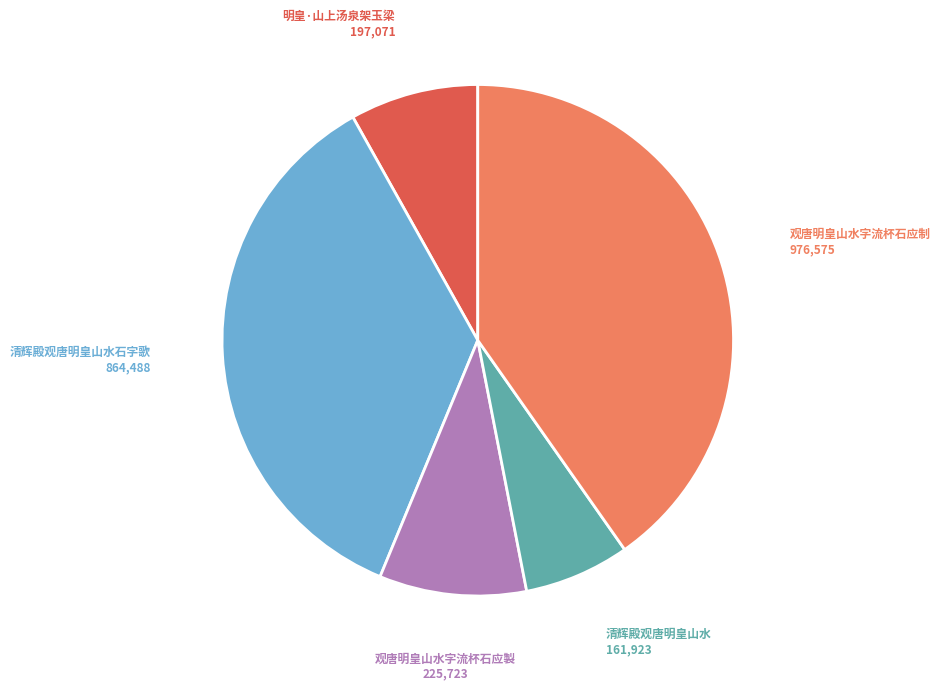

Is the sum of 观唐明皇山水字流杯石应製 and 明皇·山上汤泉架玉梁 greater than half?

No